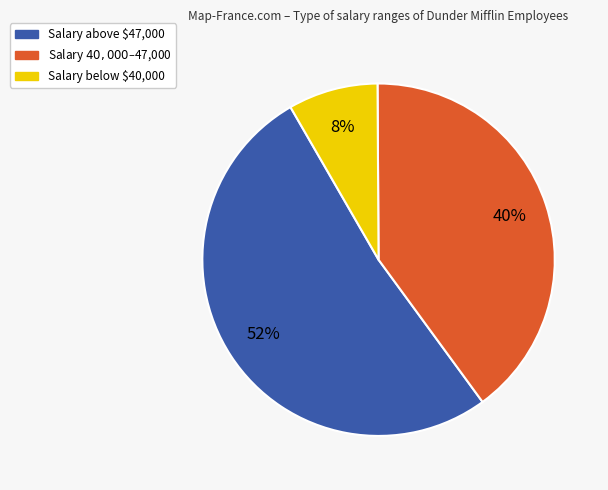

Is there a majority slice in this chart?

Yes